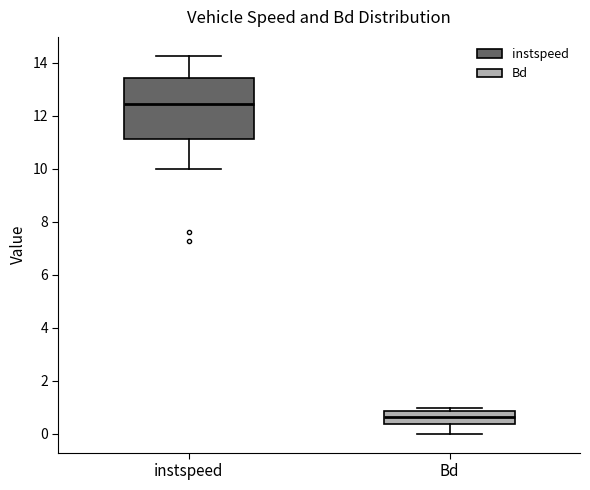

Which box is the tallest, from its lower edge to its upper edge?

instspeed